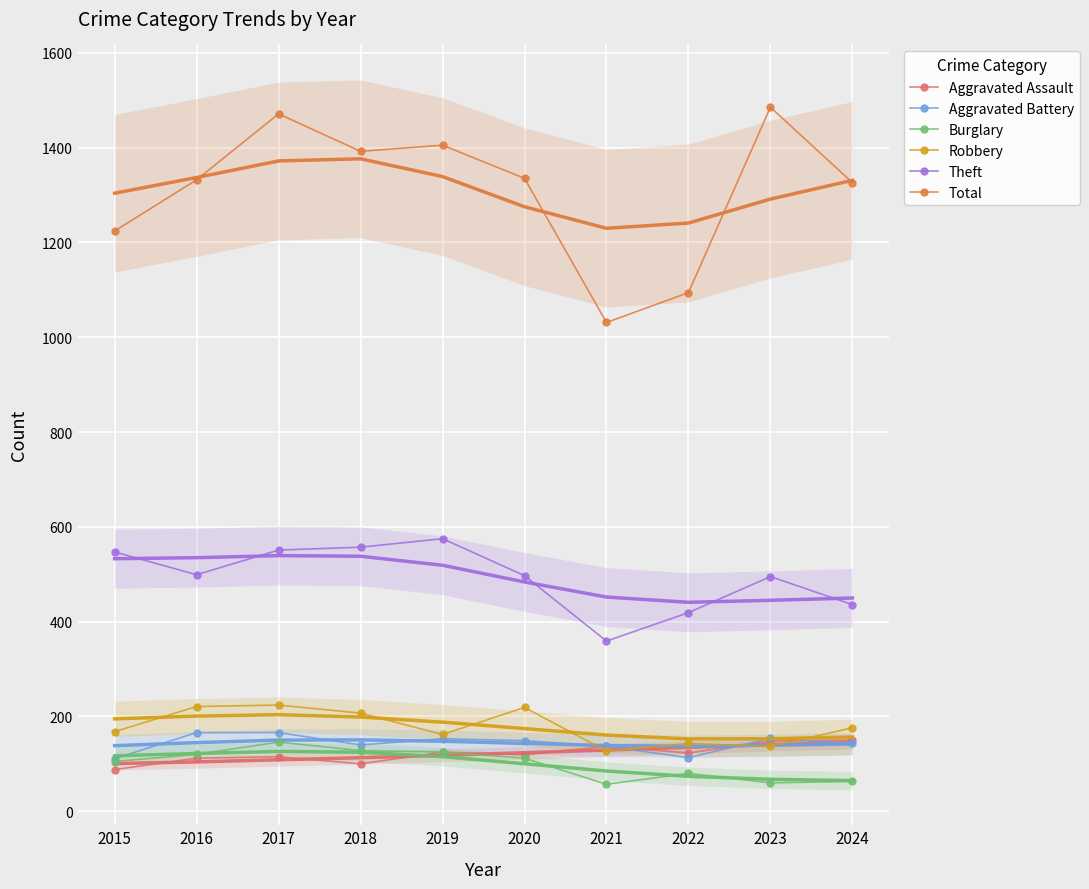

What value does the Burglary series have at 2018, to the nearest 5?

130